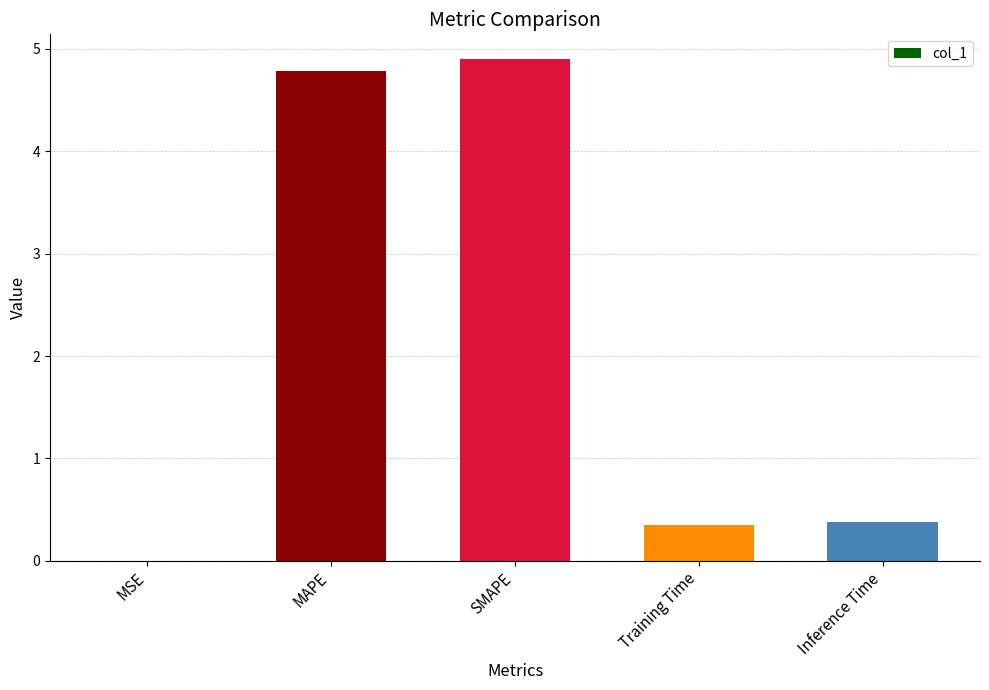

Which label corresponds to the largest value in the chart?

SMAPE